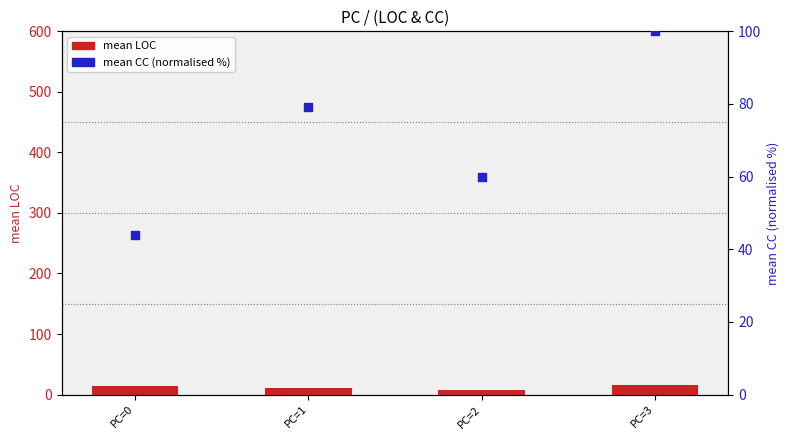

At how many categories does at least one series exceed 32?

4